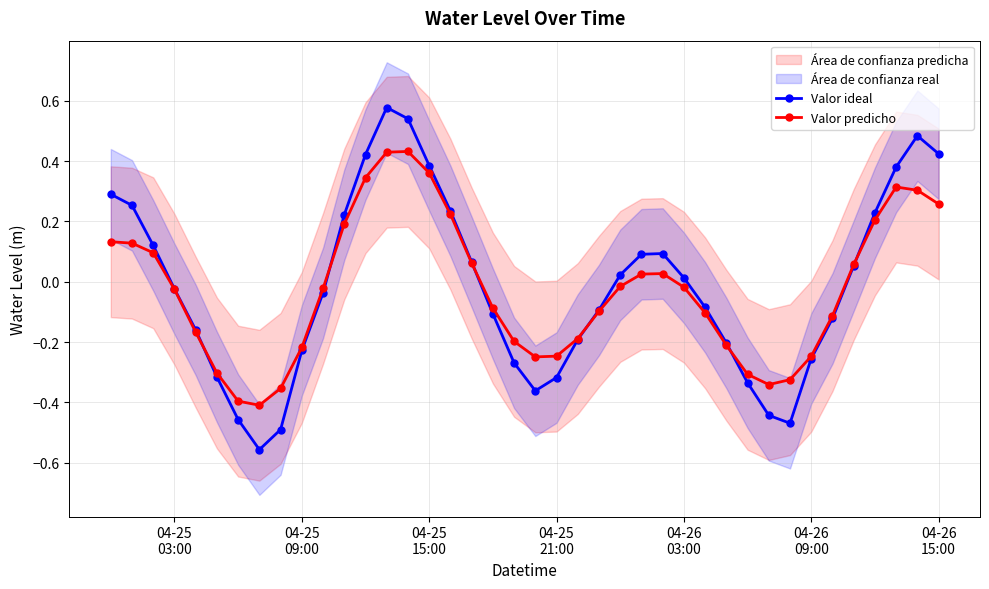

What is the lowest value of the Valor ideal series?

-0.6